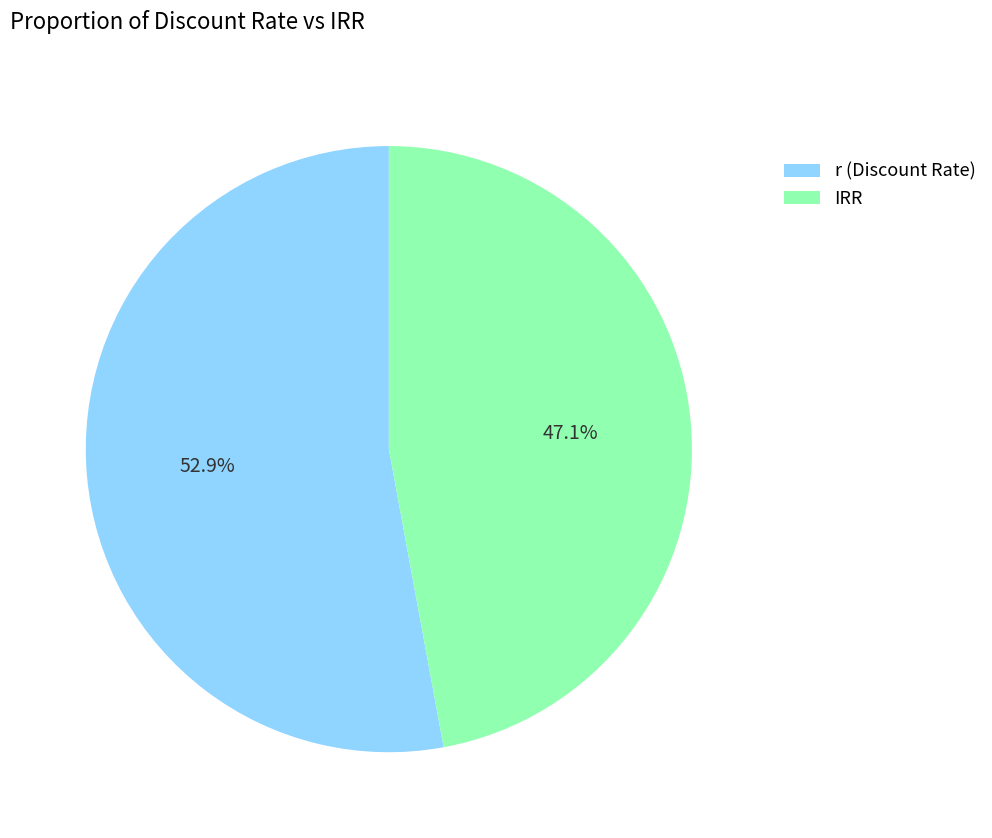

To the nearest percent, what is the difference between the largest and smallest slice percentages?

6%